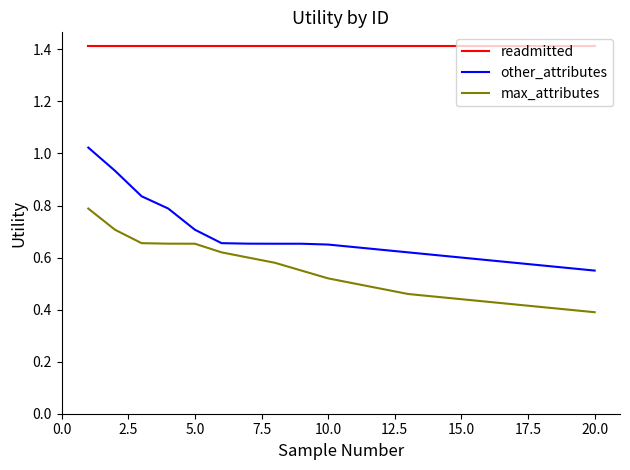

True or false: readmitted and max_attributes intersect in this chart.

False